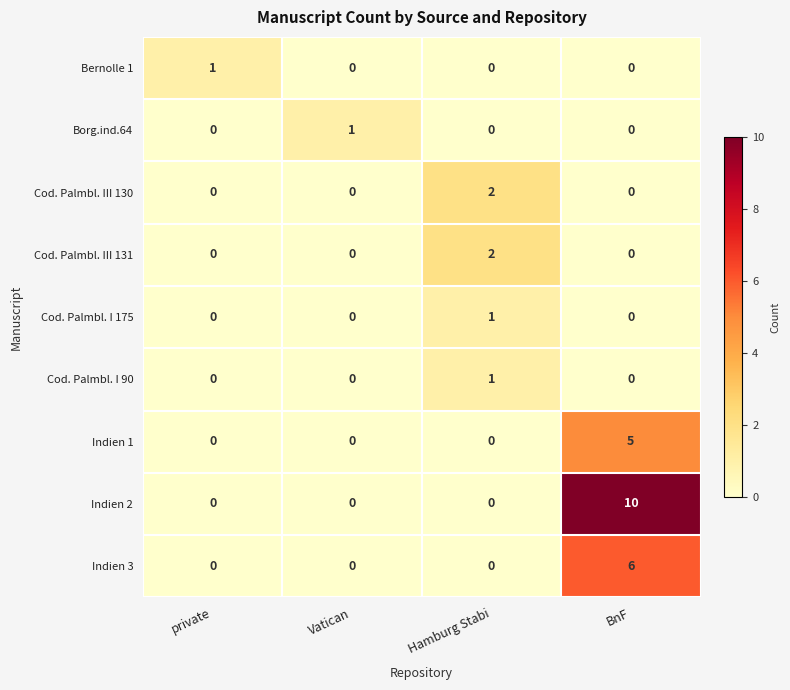

Which series has the largest total across all categories?

Indien 2